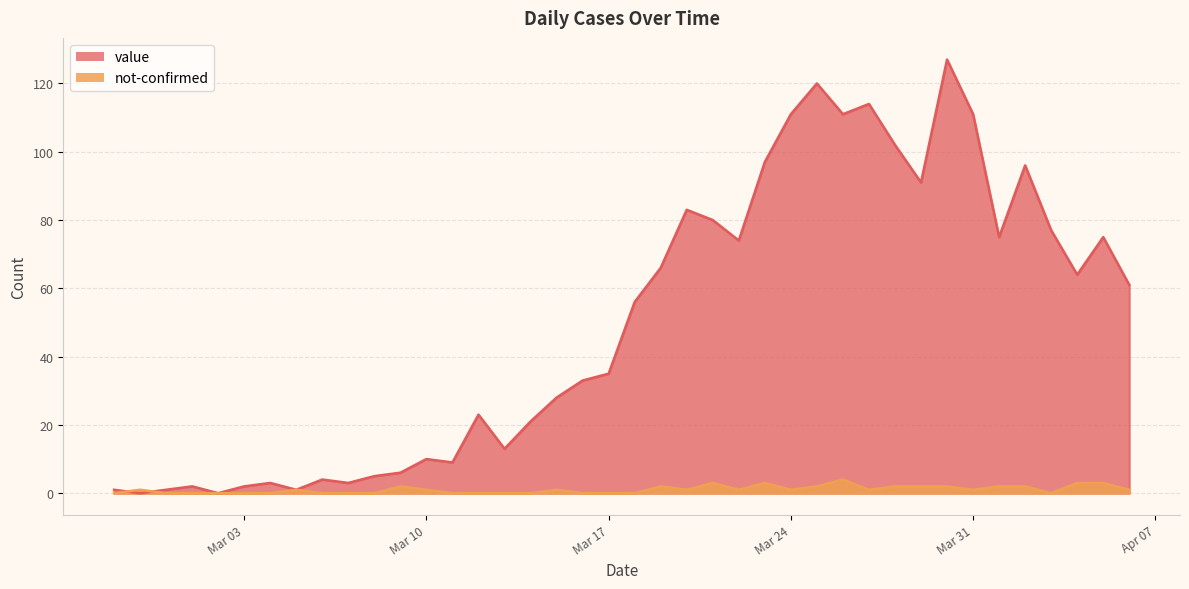

What are all the series names shown in the legend?

value, not-confirmed